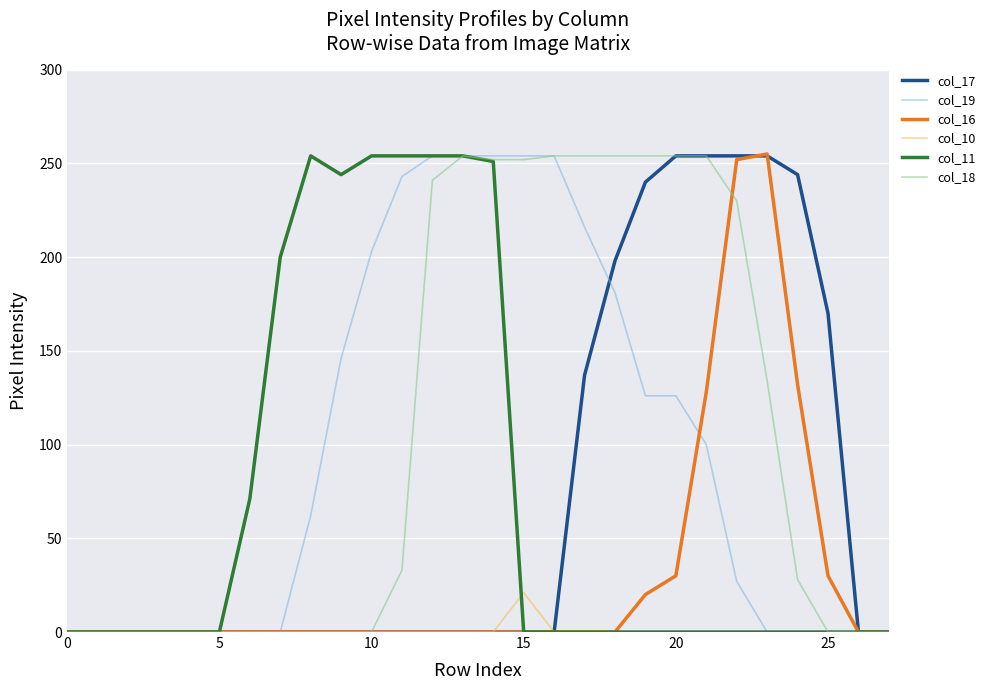

What are all the series names shown in the legend?

col_17, col_19, col_16, col_10, col_11, col_18